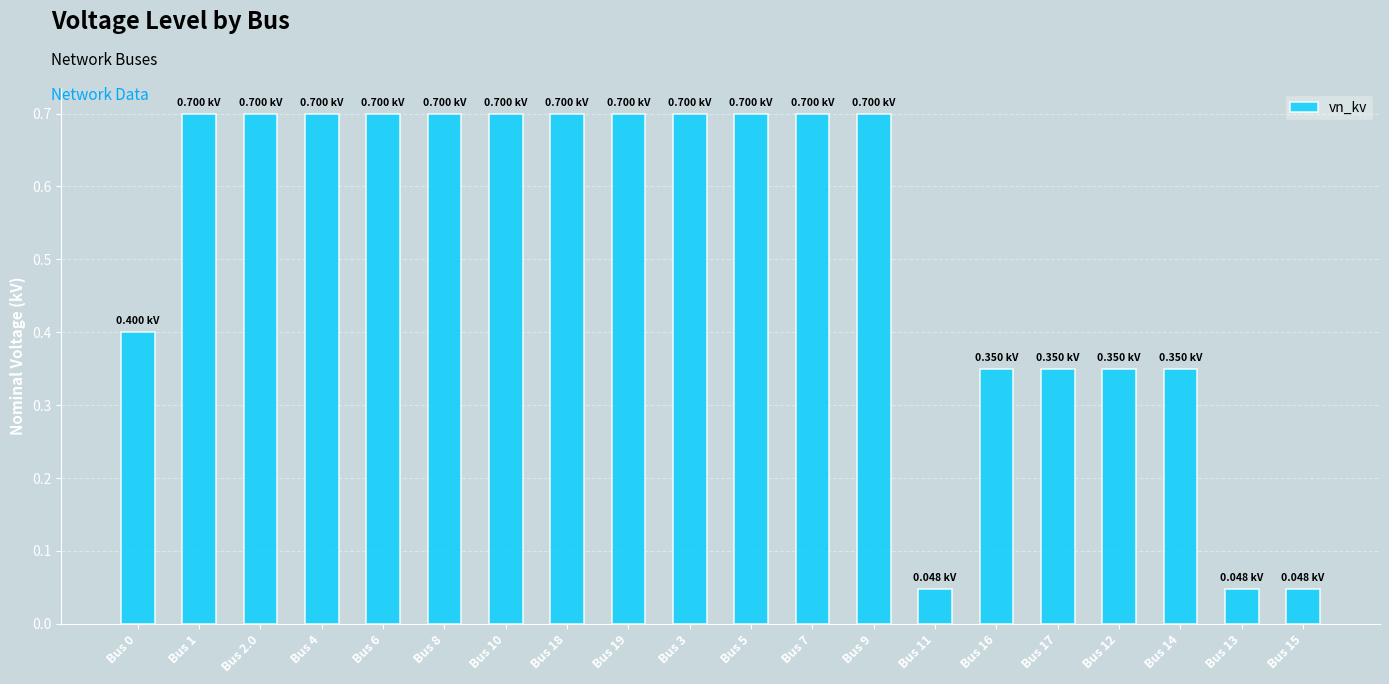

What is the difference between the maximum and minimum values?

0.7